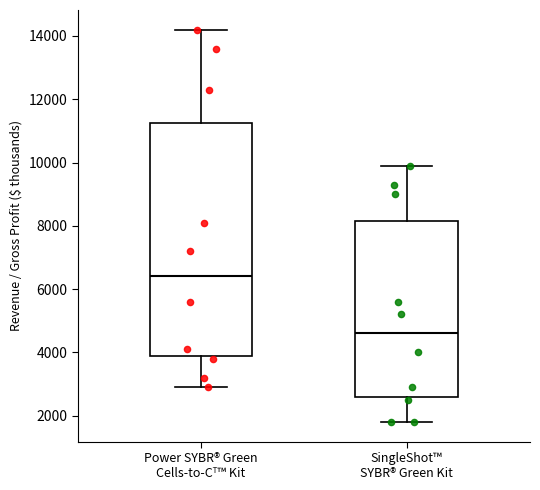

Which box's median line is the highest?

Power SYBR® Green Cells-to-Cᵀ™ Kit